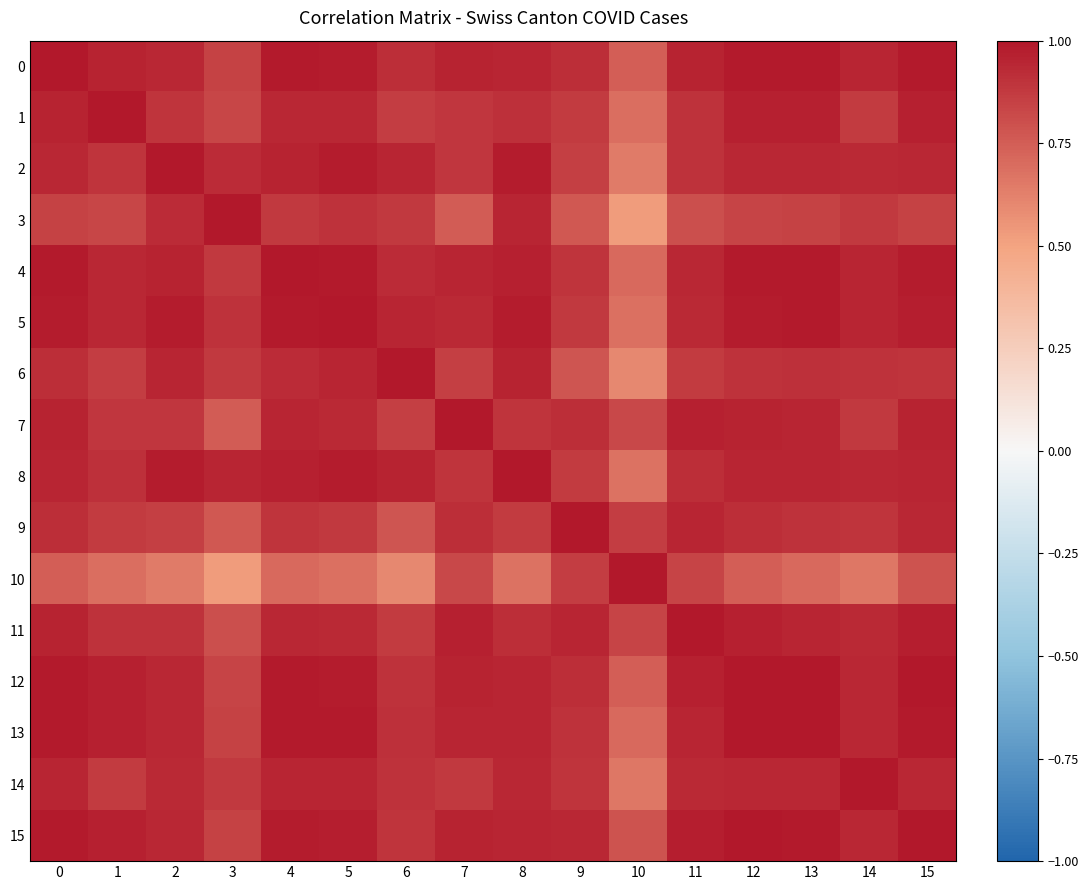

Which series has the largest total across all categories?

15